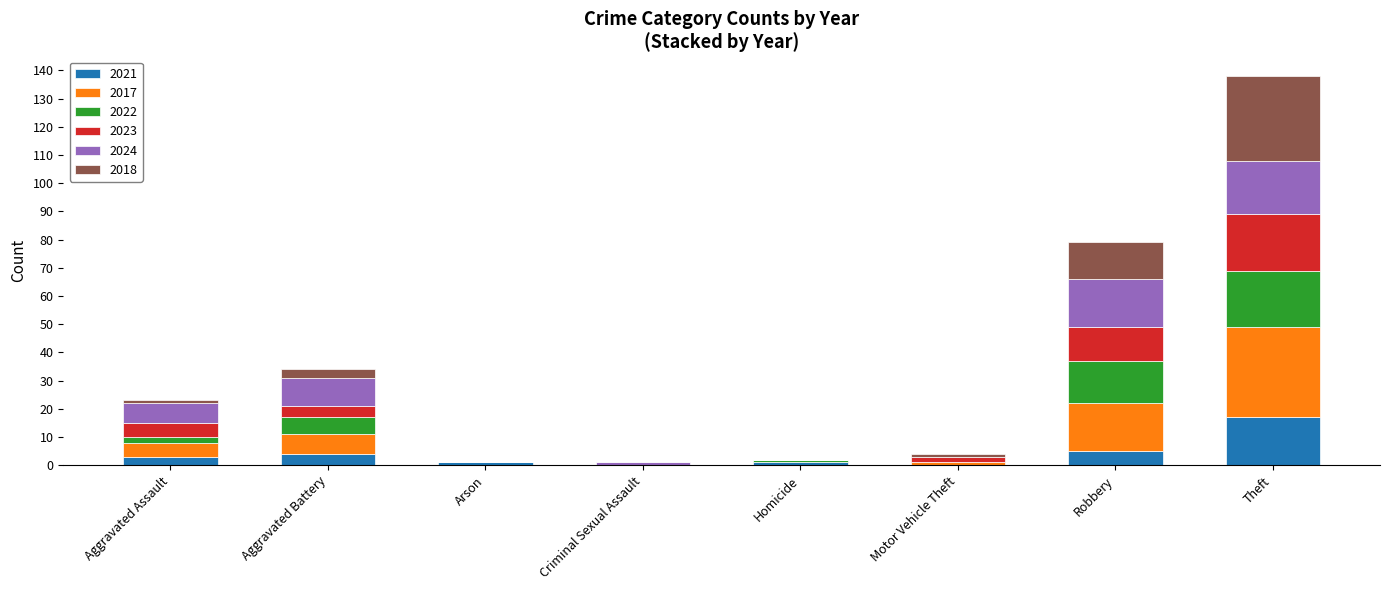

What is the highest value of the 2021 series?

17